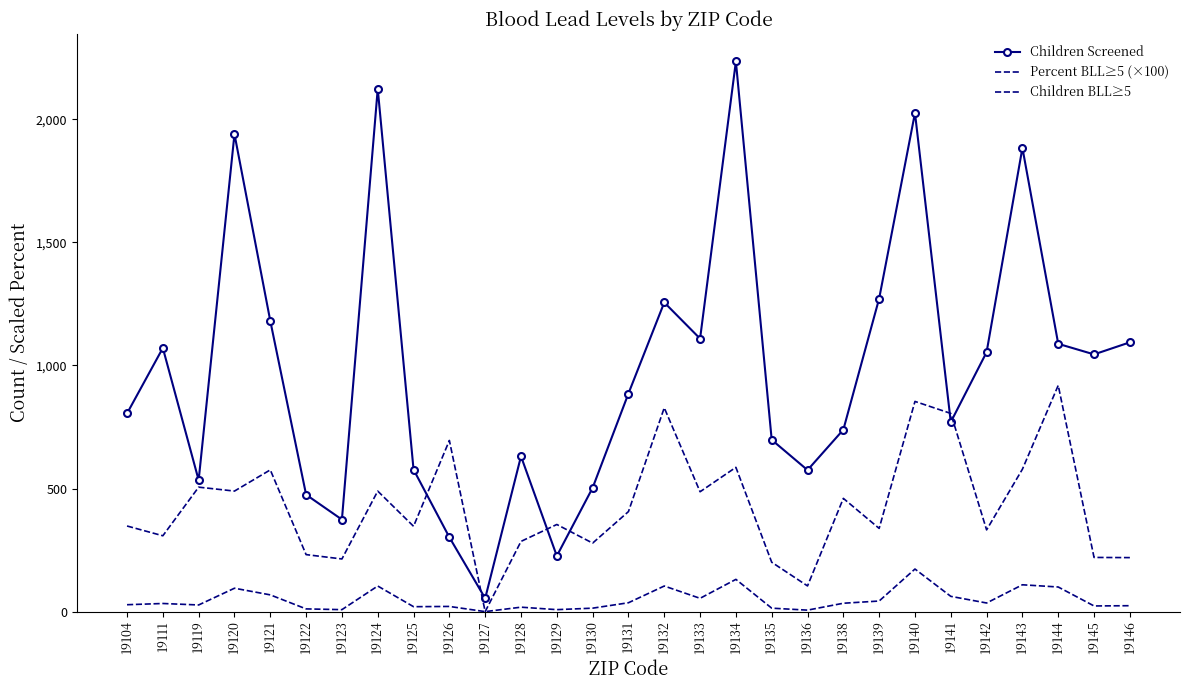

At which label is Children BLL≥5 closest to 86?

19120